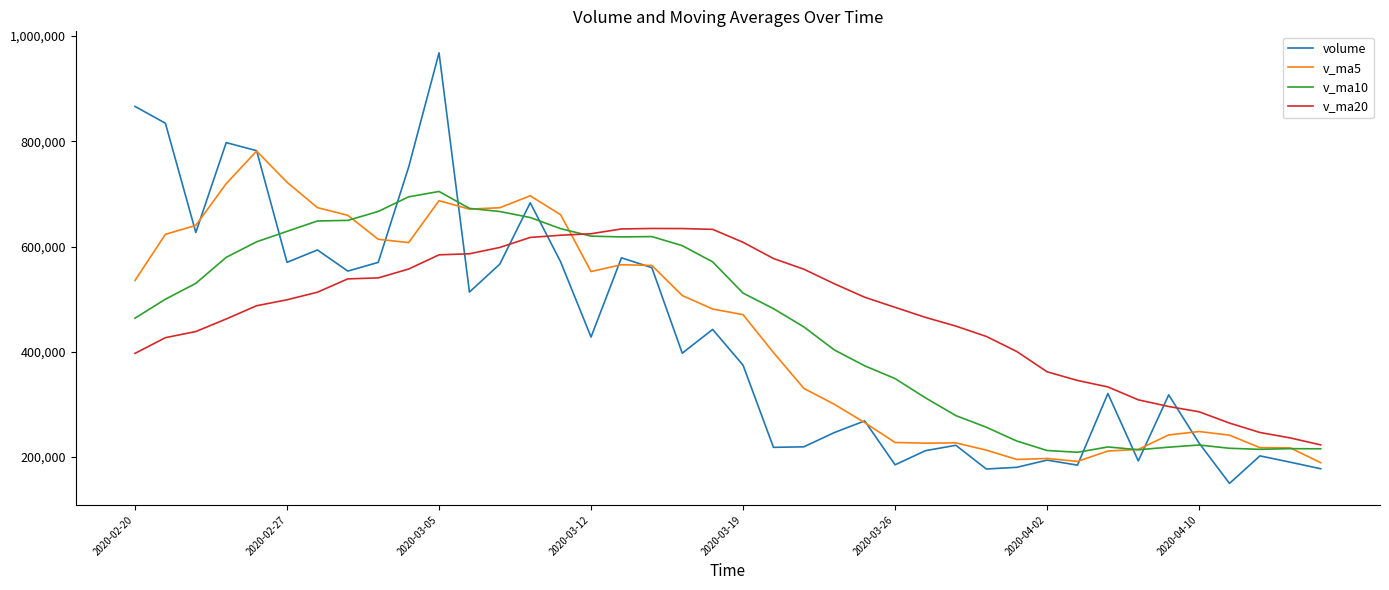

What is the minimum value shown in the chart?

149592.0